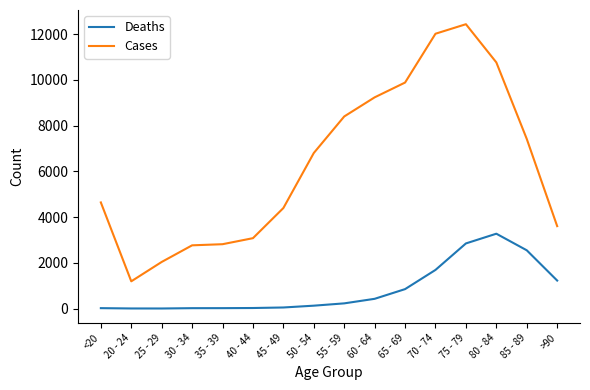

What position from the right is 30 - 34?

13